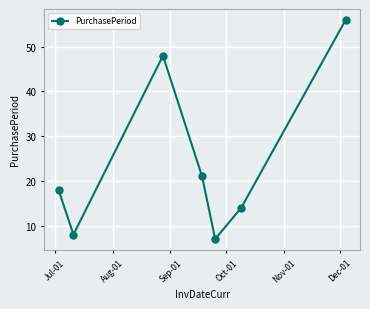

What is the minimum value shown in the chart?

7